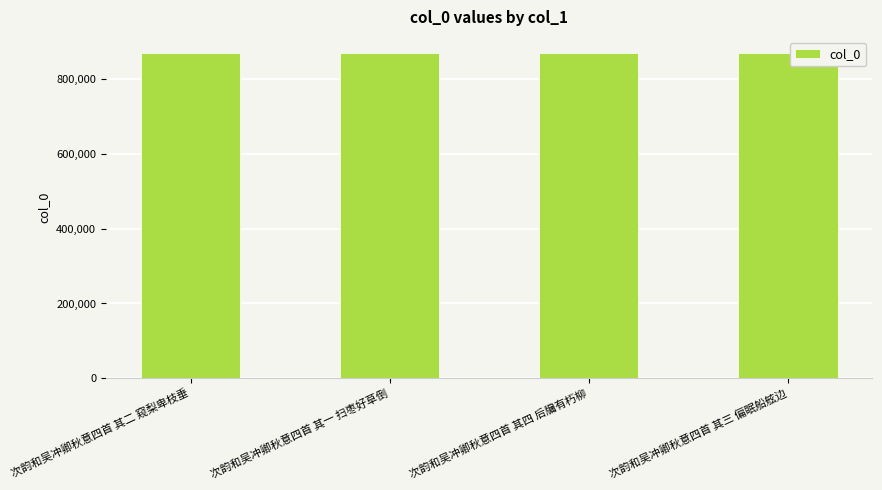

What is the value of the 1st bar from the left?

869987